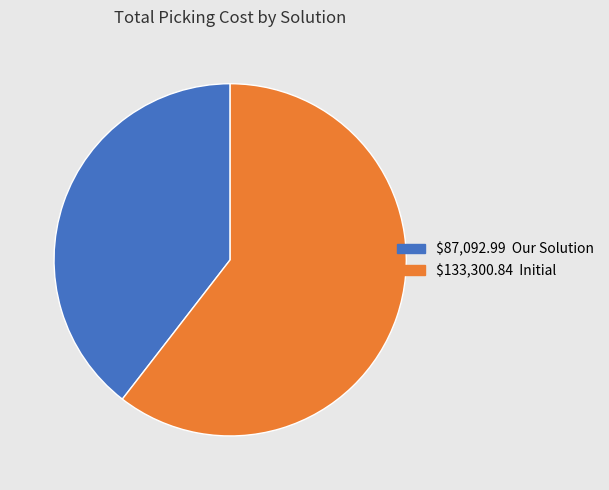

Is there any slice that represents more than half of the pie?

Yes